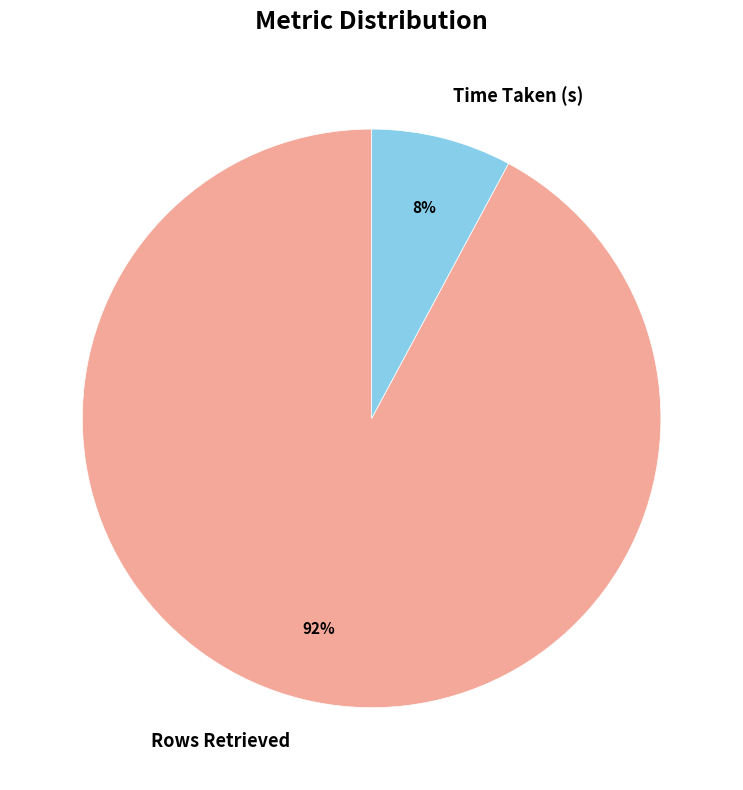

Rank the categories by value from lowest to highest.

Time Taken (s), Rows Retrieved